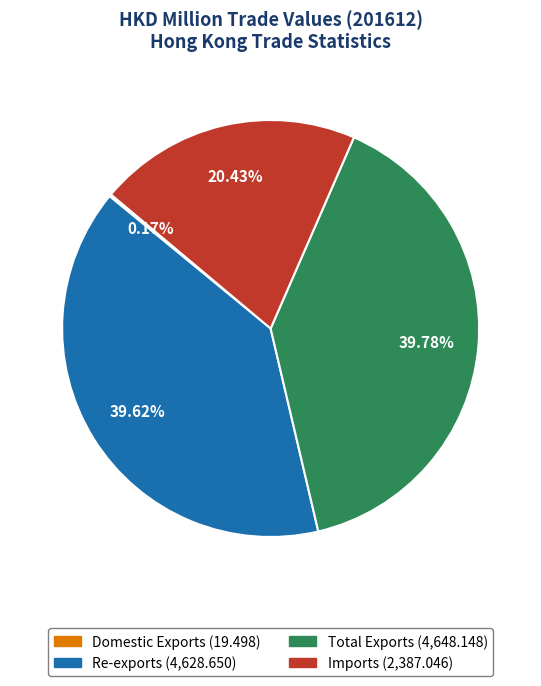

Approximately how many times larger is the value at Imports compared to Total Exports?

0.5